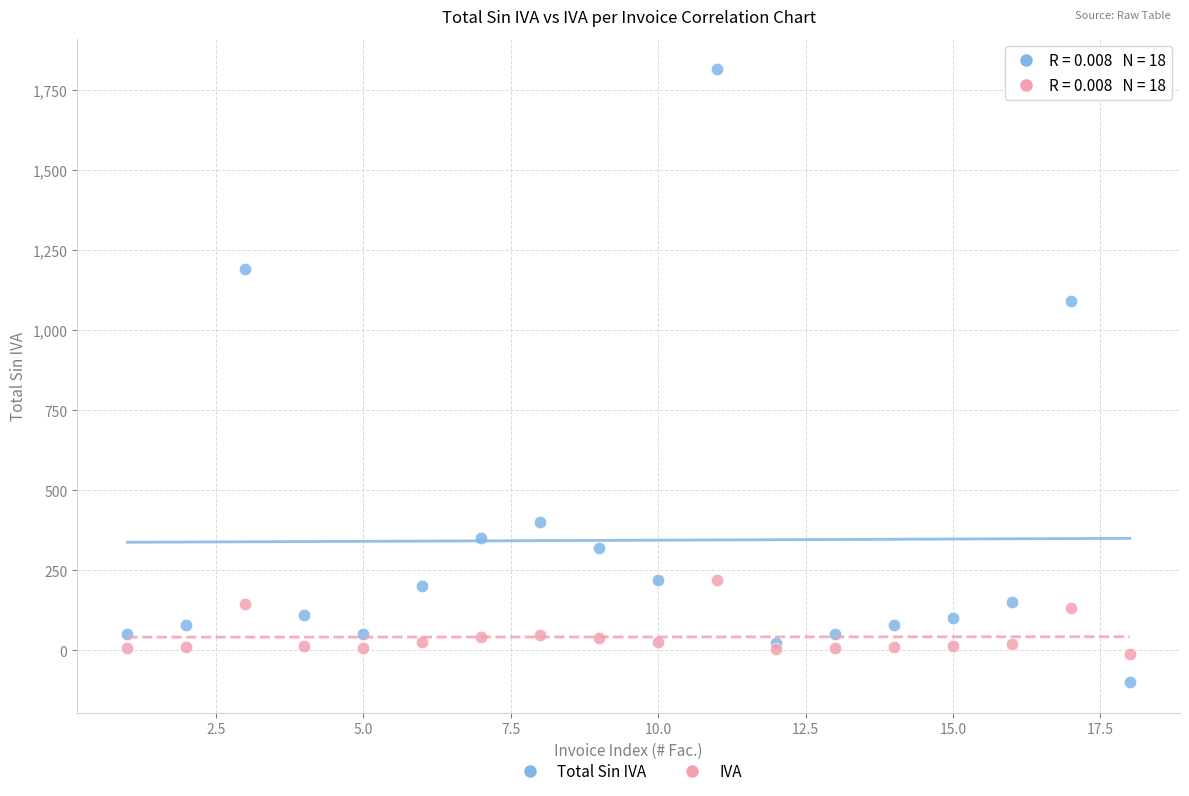

What is the X range (max minus min) for the scatter plot?

17.0